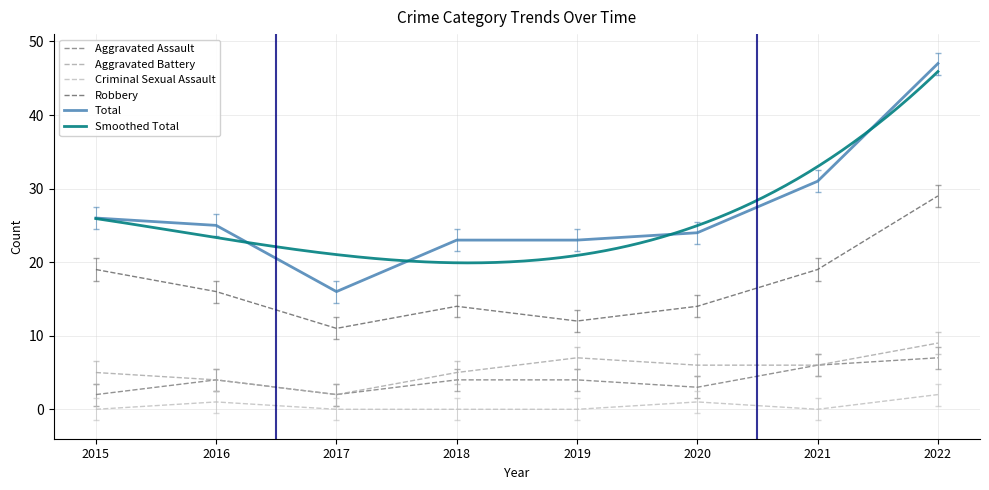

Is it true that Robbery equals 4.1 at 2016?

False